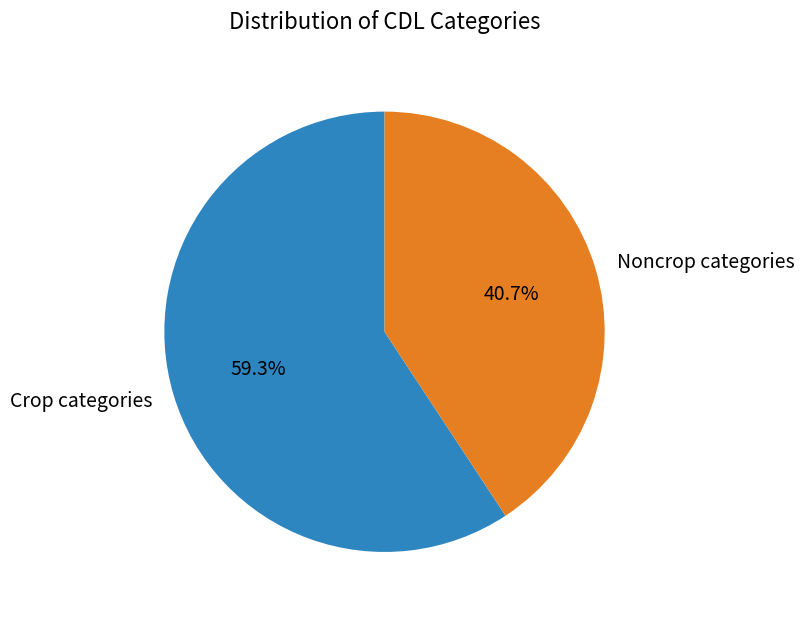

What percentage is the Noncrop categories slice, to the nearest percent?

41%